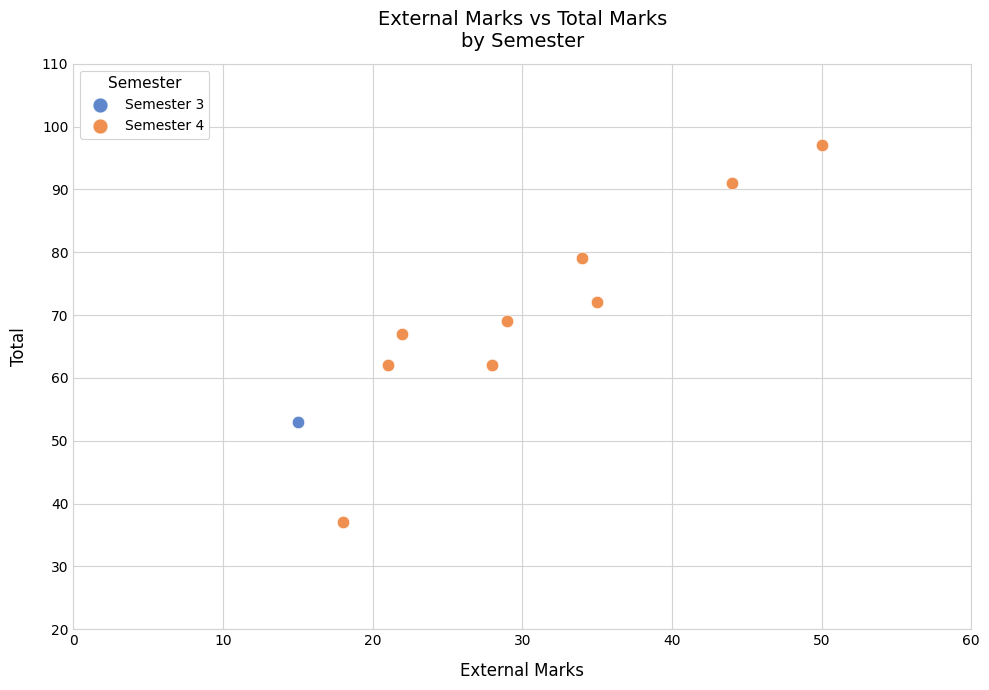

What are all the series names shown in the legend?

Semester 3, Semester 4